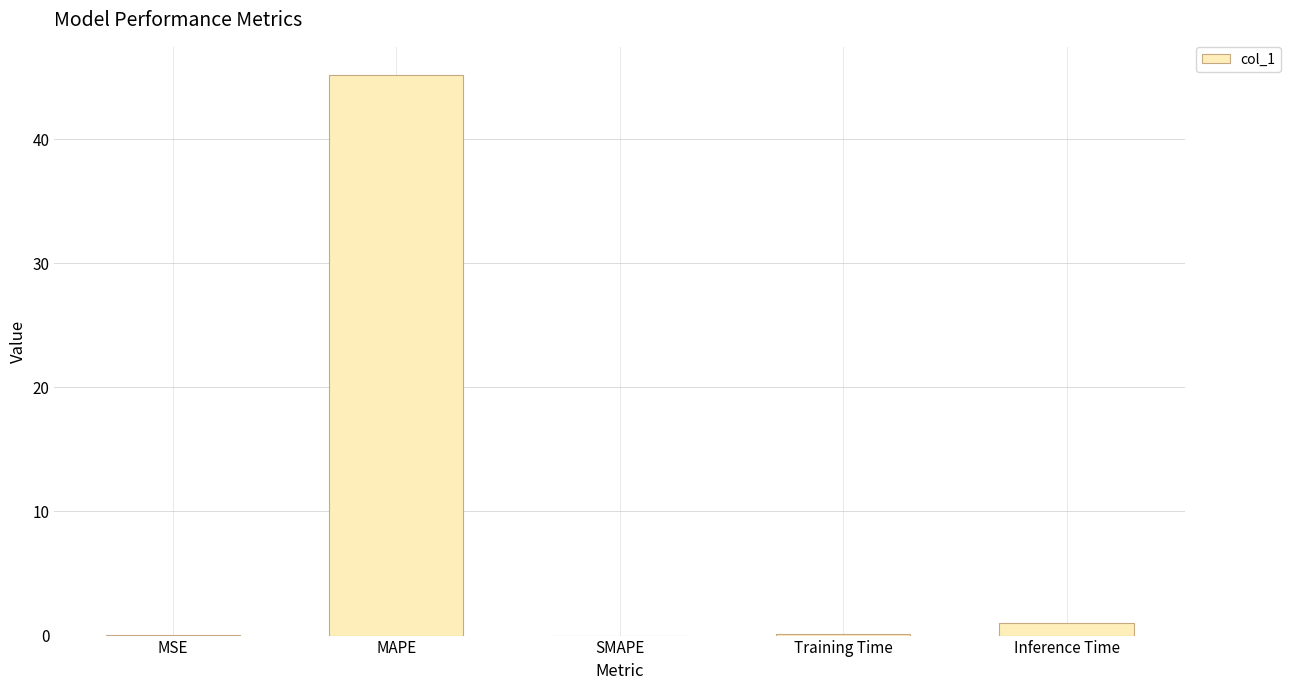

Which category has the highest value across all series?

MAPE